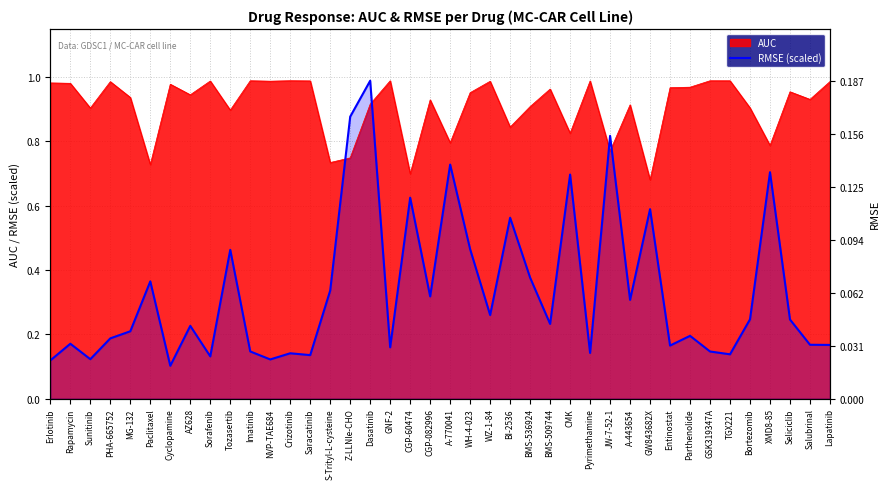

What is the difference between the maximum and minimum values?

0.9